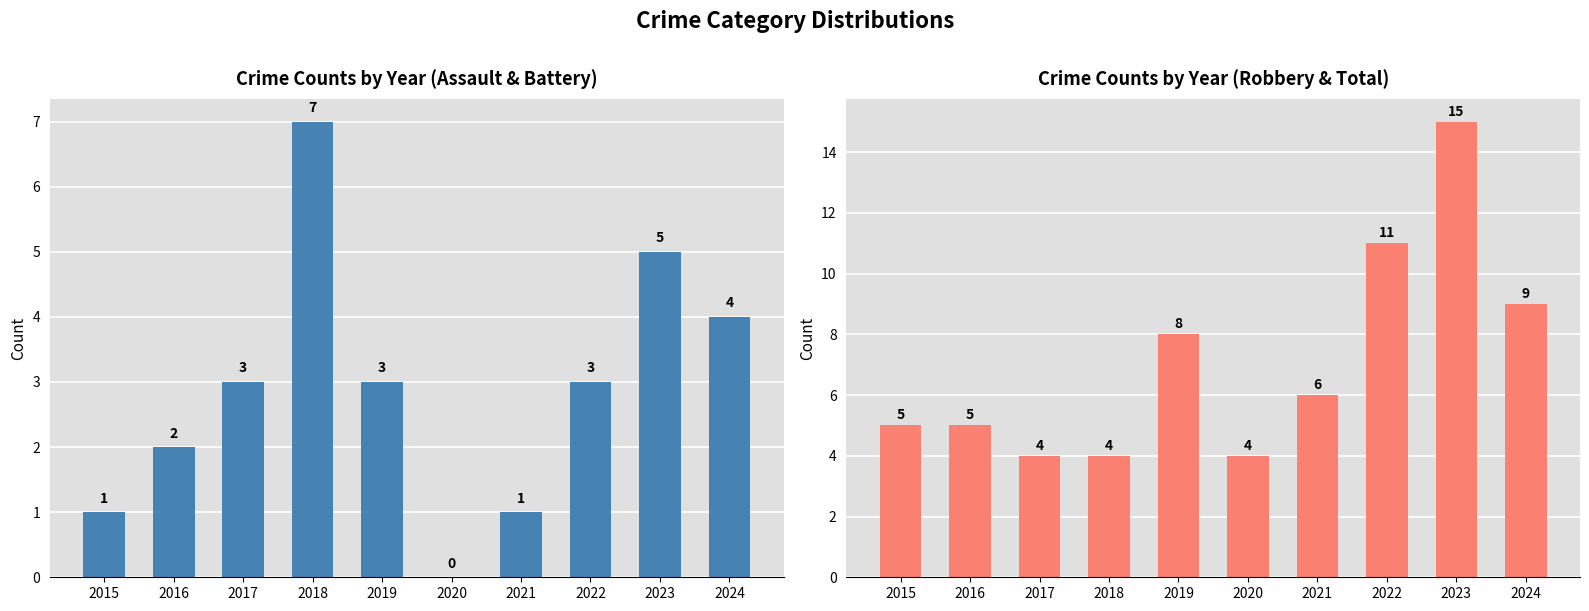

Between 2015 and 2022, which series saw the biggest shift?

Robbery